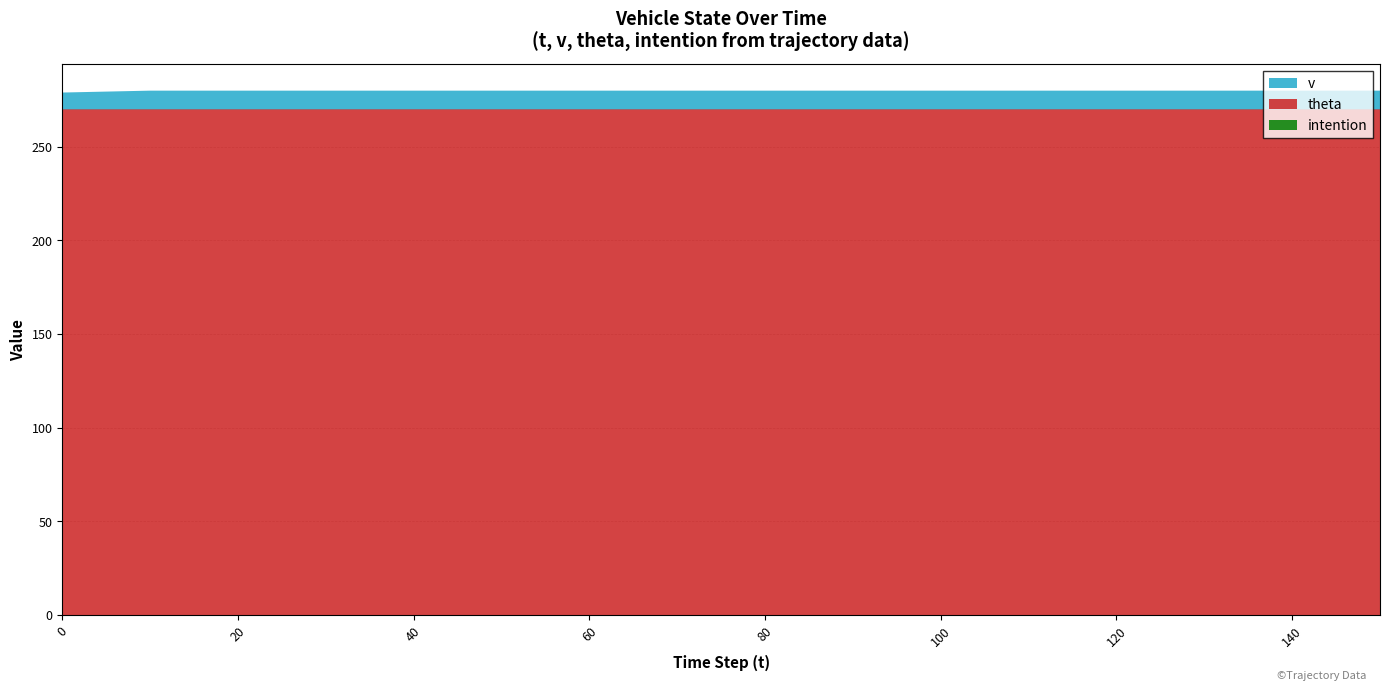

Reading left to right, list all the values displayed in this chart.

v: 9.0	10.0	10.0	10.0	10.0	10.0	10.0	10.0	10.0	10.0	10.0	10.0	10.0	10.0	10.0	10.0
theta: 270.0	270.0	270.0	270.0	270.0	270.0	270.0	270.0	270.0	270.0	270.0	270.0	270.0	270.0	270.0	270.0
intention: 0.0	0.0	0.0	0.0	0.0	0.0	0.0	0.0	0.0	0.0	0.0	0.0	0.0	0.0	0.0	0.0